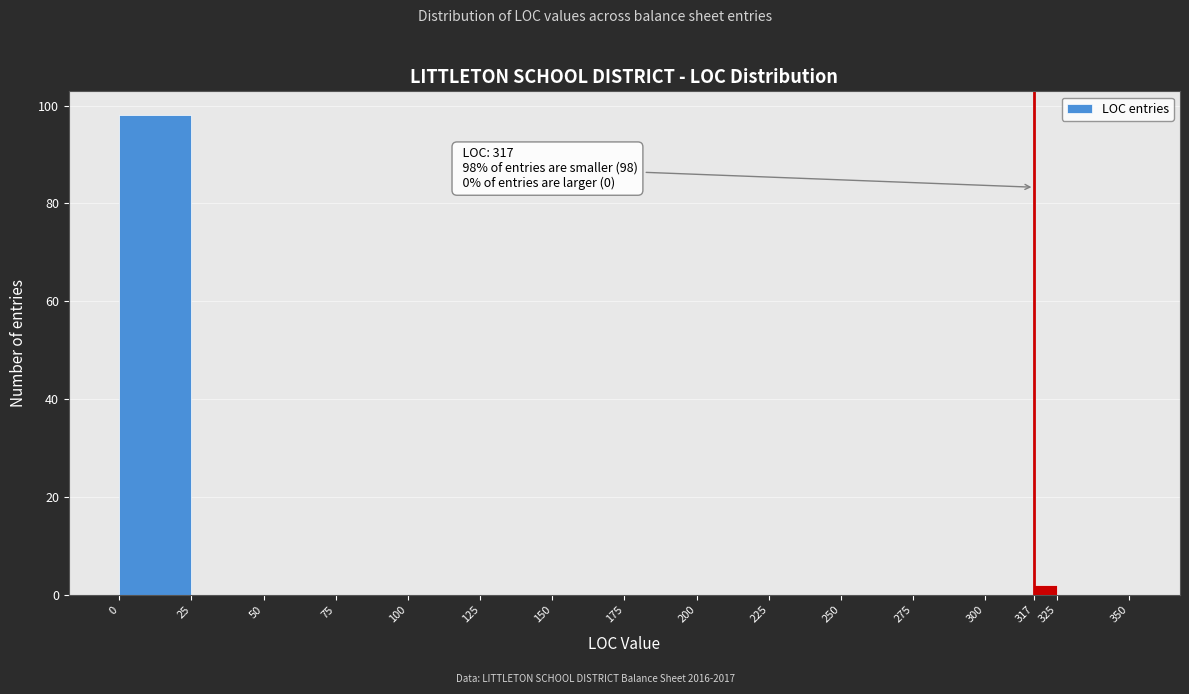

Which range on the x-axis has the tallest bar?

0 to 25